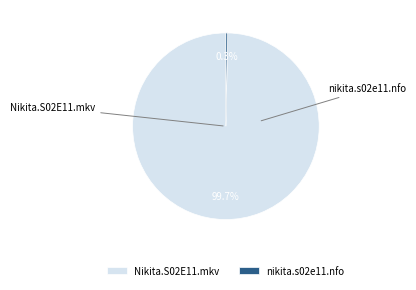

Rank the categories by value from lowest to highest.

nikita.s02e11.nfo, Nikita.S02E11.mkv